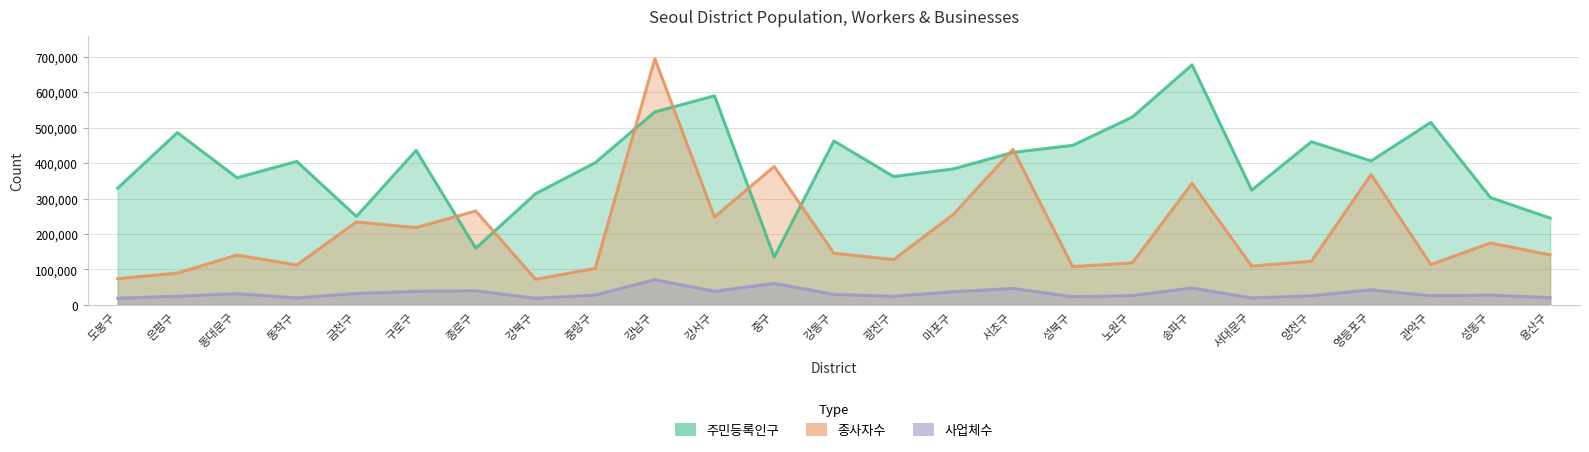

Rank the series by their maximum value, from highest to lowest.

종사자수, 주민등록인구, 사업체수